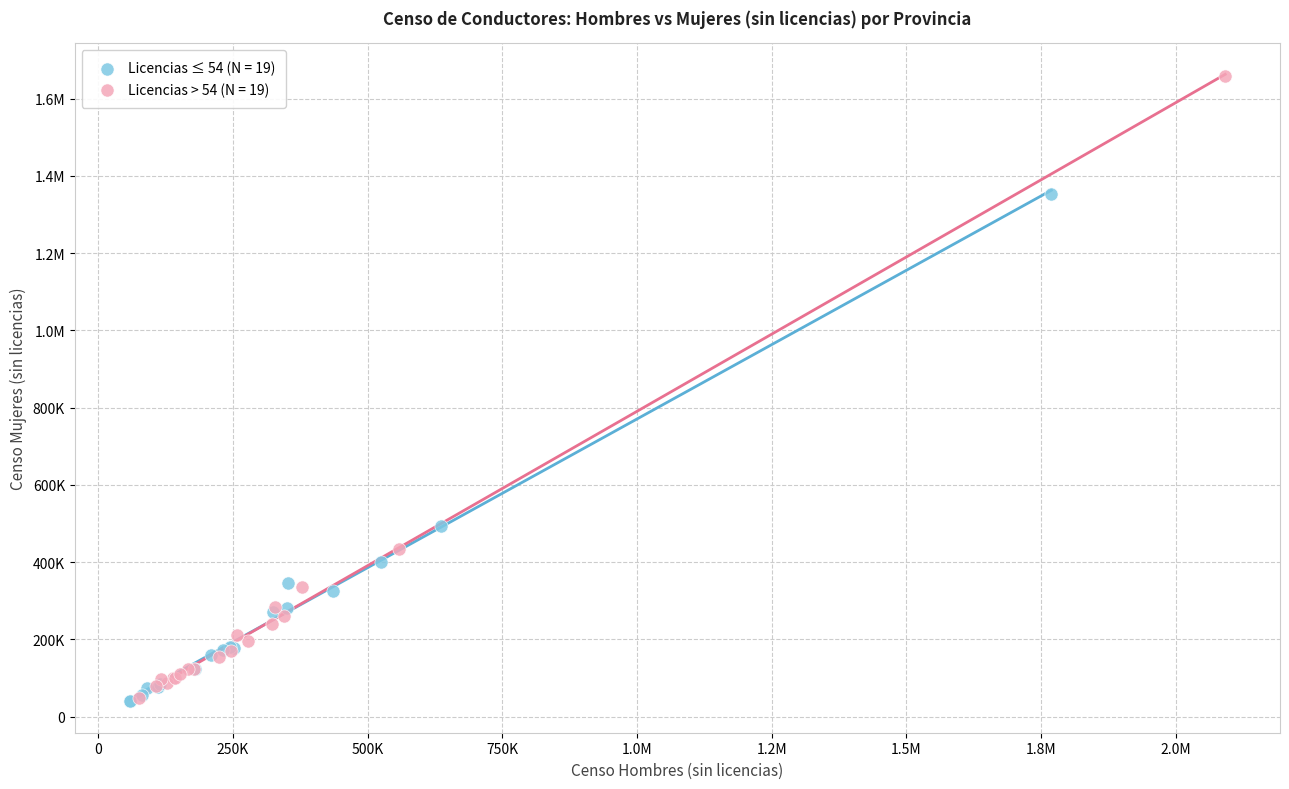

What are all the series names shown in the legend?

Licencias ≤ 54 (N = 19), Licencias > 54 (N = 19)